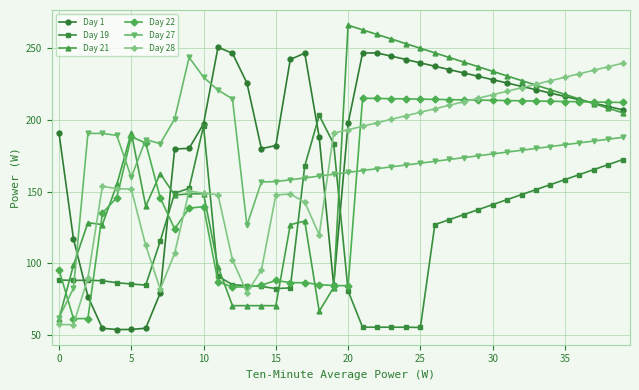

What is the smallest value displayed?

53.9